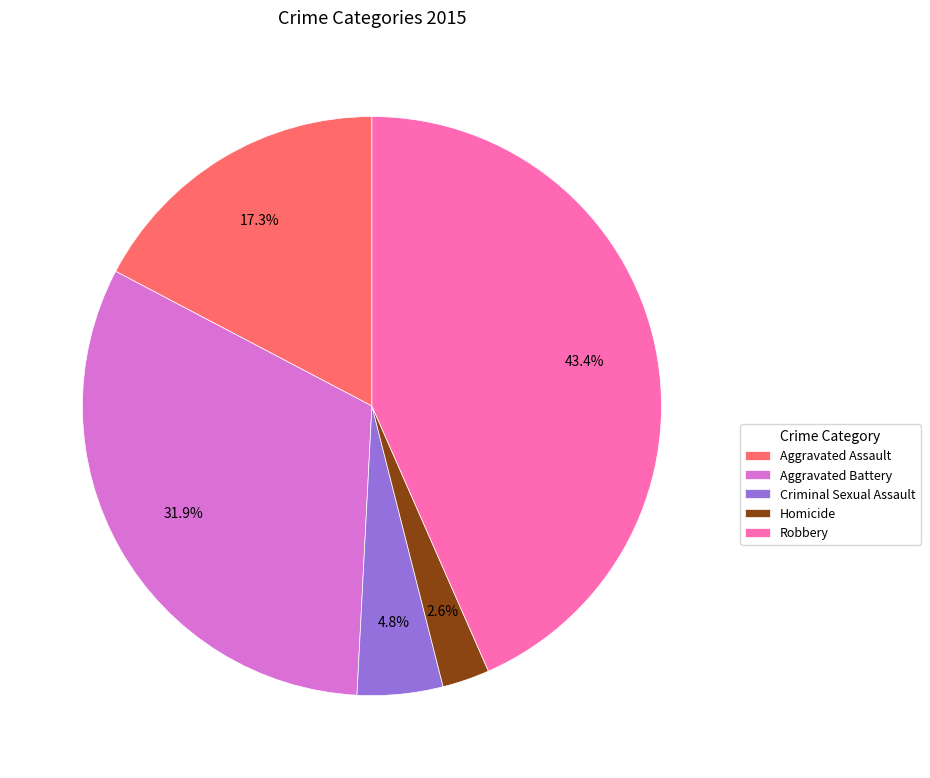

True or false: Aggravated Battery accounts for 22% of the total.

False